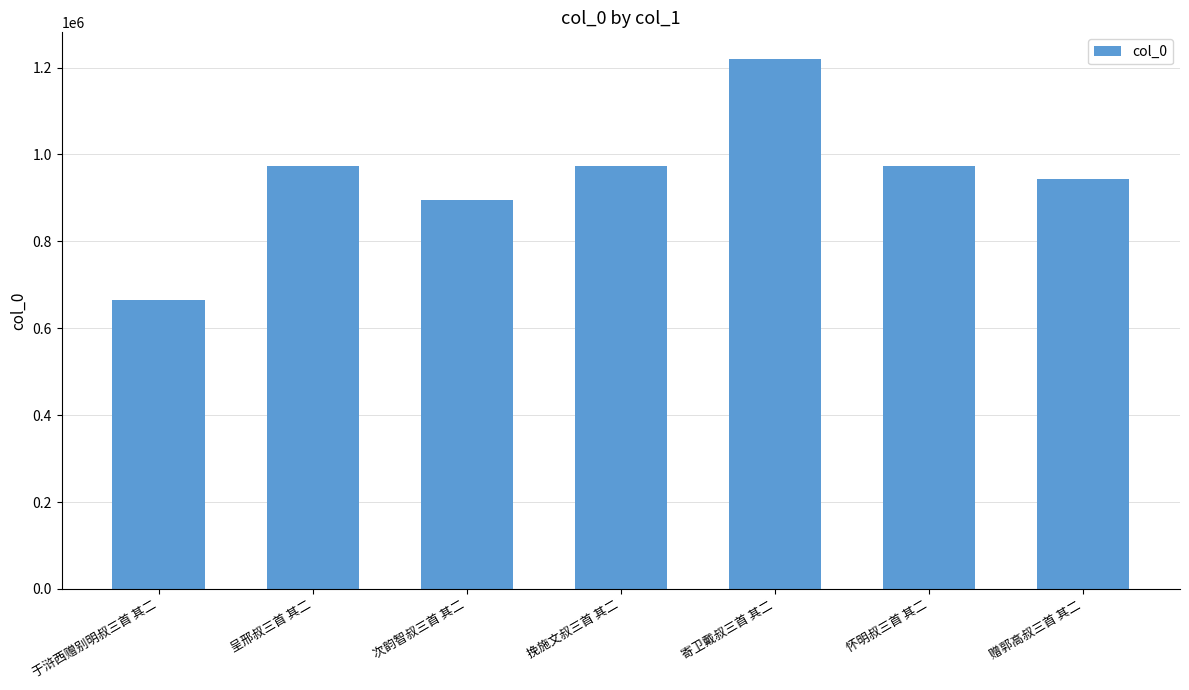

What is the change in value from 挽施文叔三首 其二 to 赠郭高叔三首 其二?

-30176